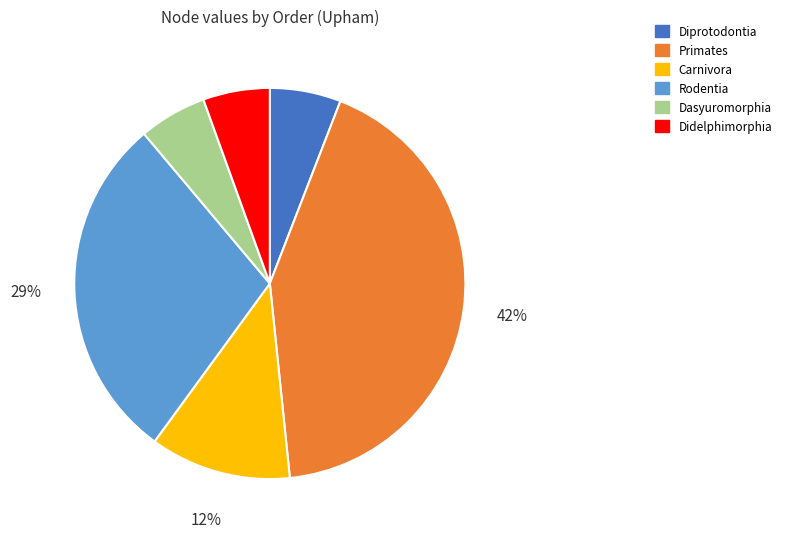

To the nearest percent, what is the average slice percentage?

17%